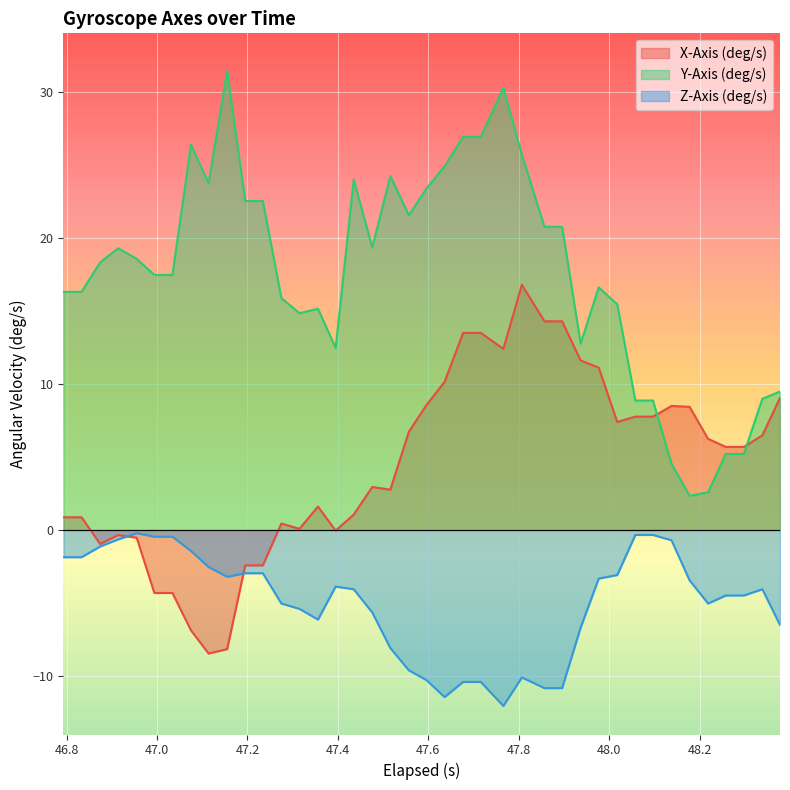

What is the difference between the maximum and minimum values in the X-Axis (deg/s) series?

25.2